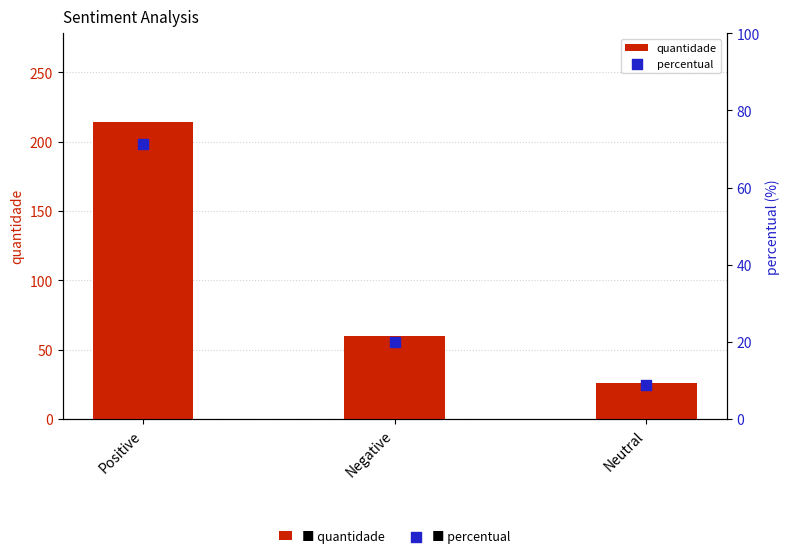

Which series has the largest Y range (max minus min)?

quantidade